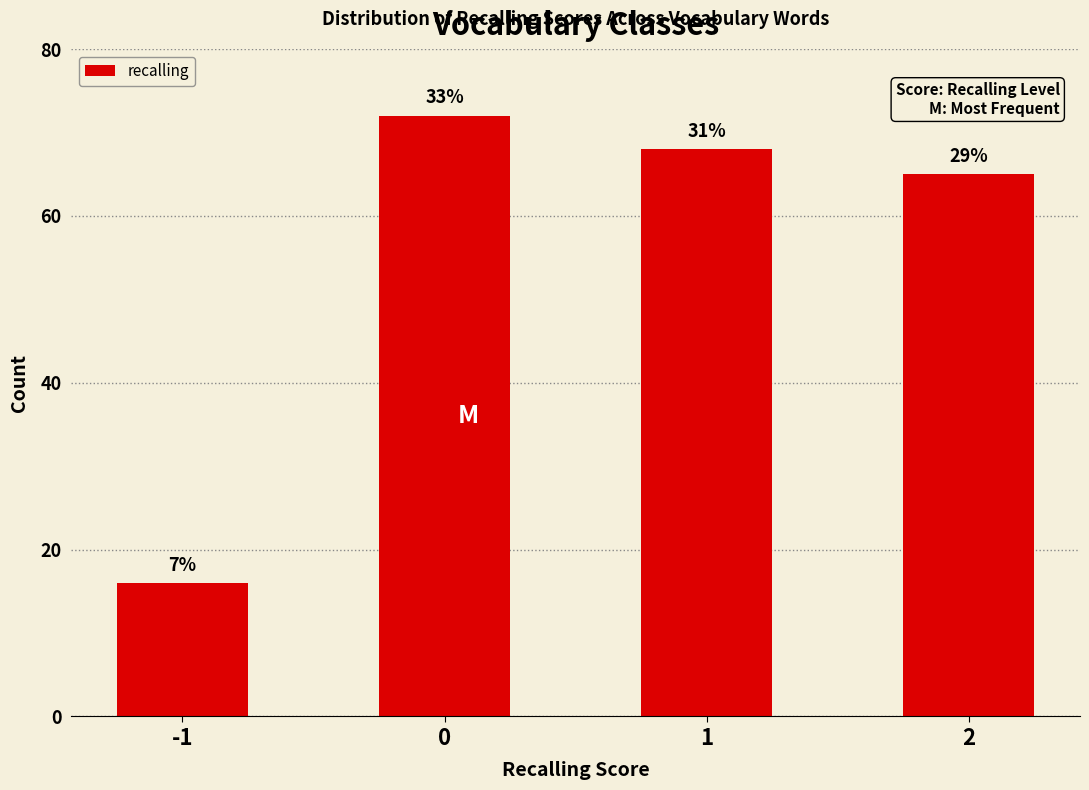

Approximately how many times larger is the value at 2 compared to -1?

4.1